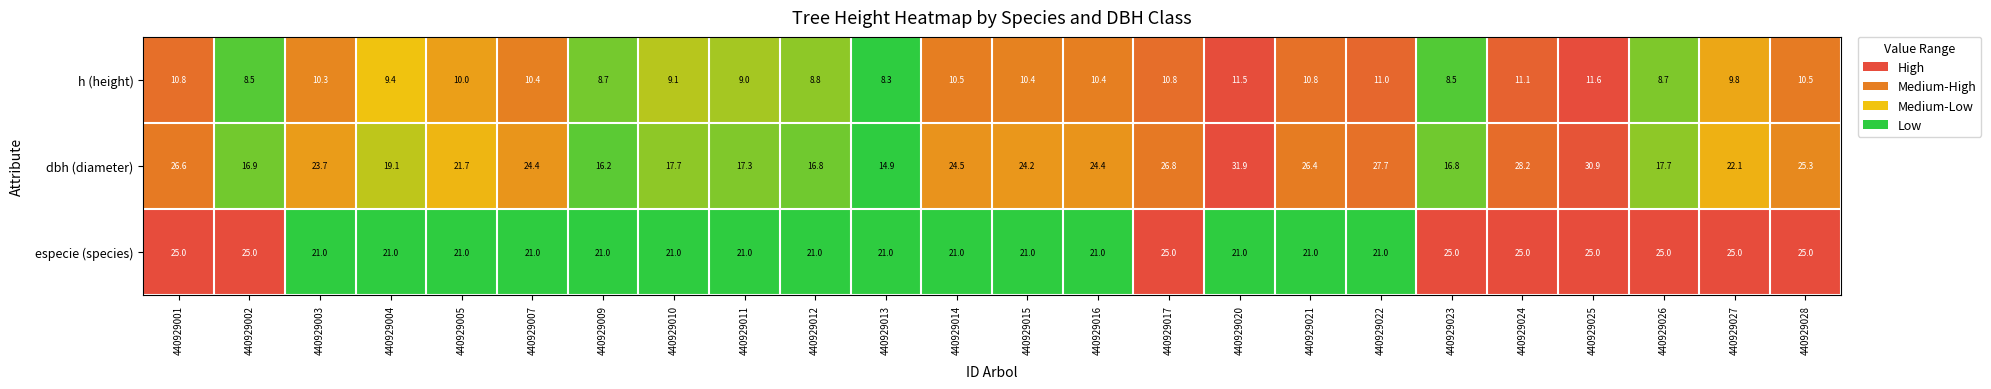

How many data points in dbh (diameter) are less than 24?

12